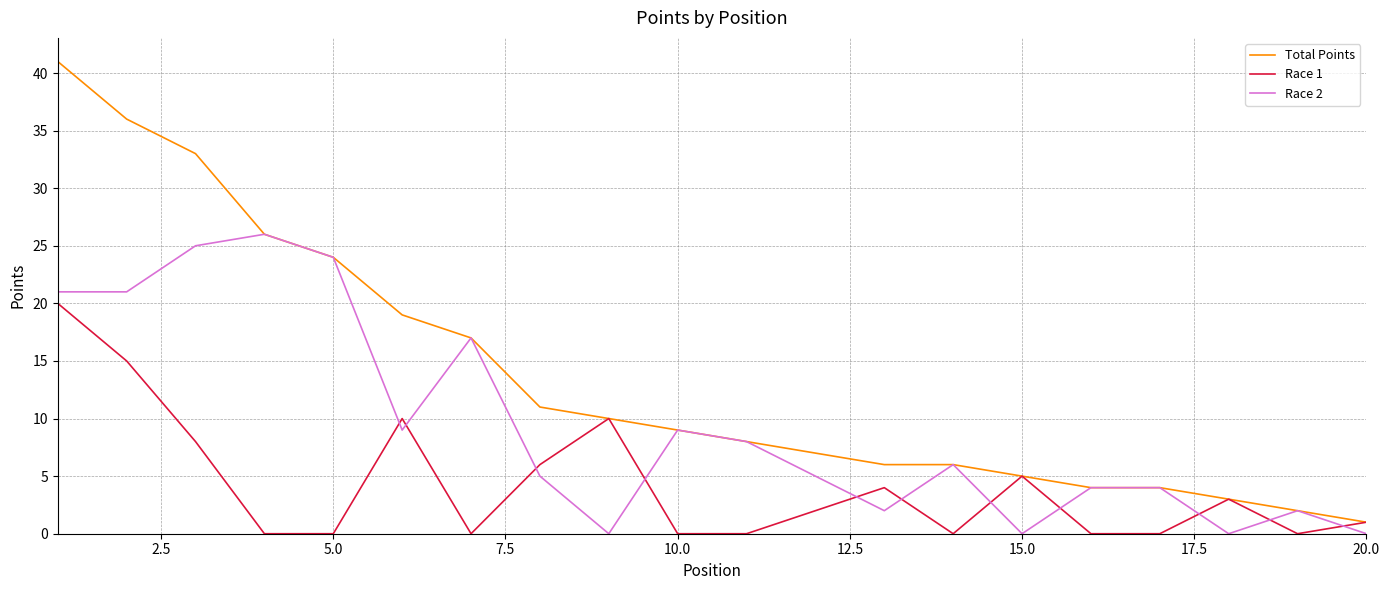

List the series in order of their overall mean, lowest first.

Race 1, Race 2, Total Points